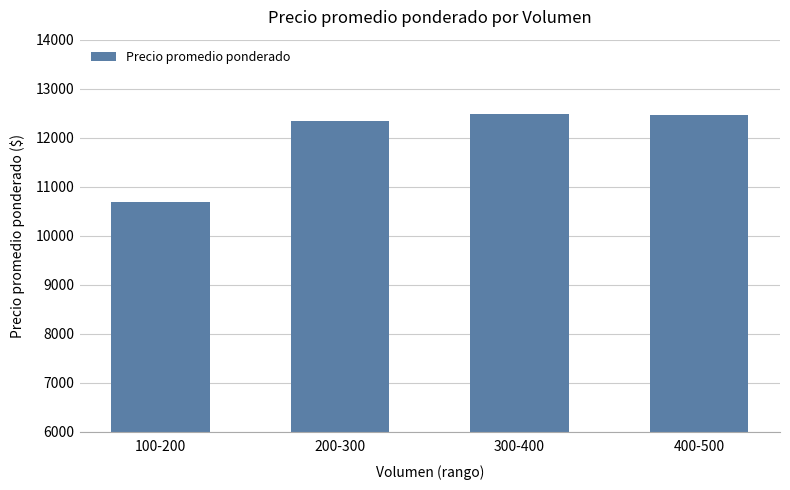

What is the difference between the maximum and minimum values?

1810